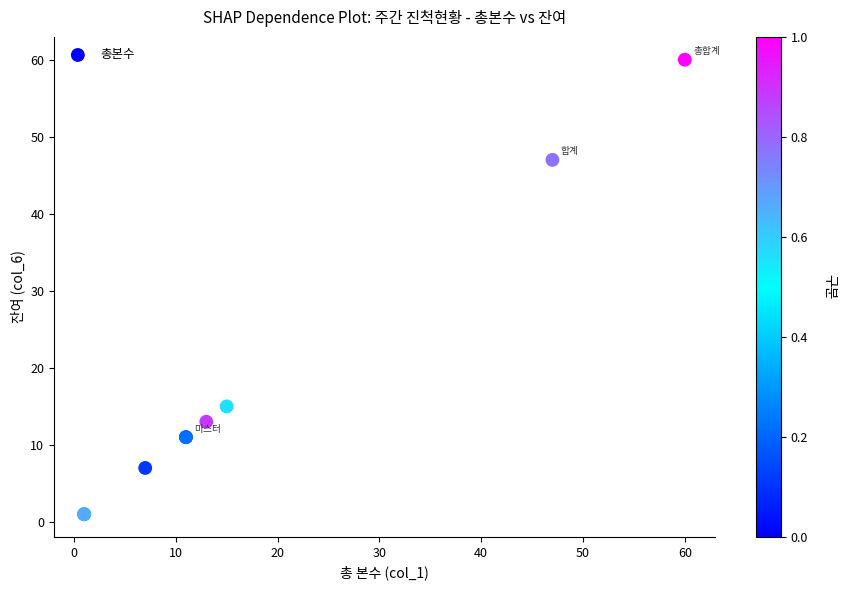

What Y value in the scatter plot is closest to 30?

15